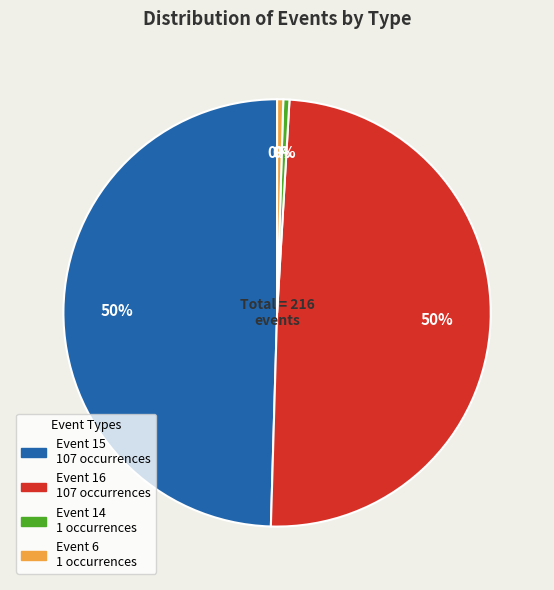

To the nearest percent, what is the average slice percentage?

25%